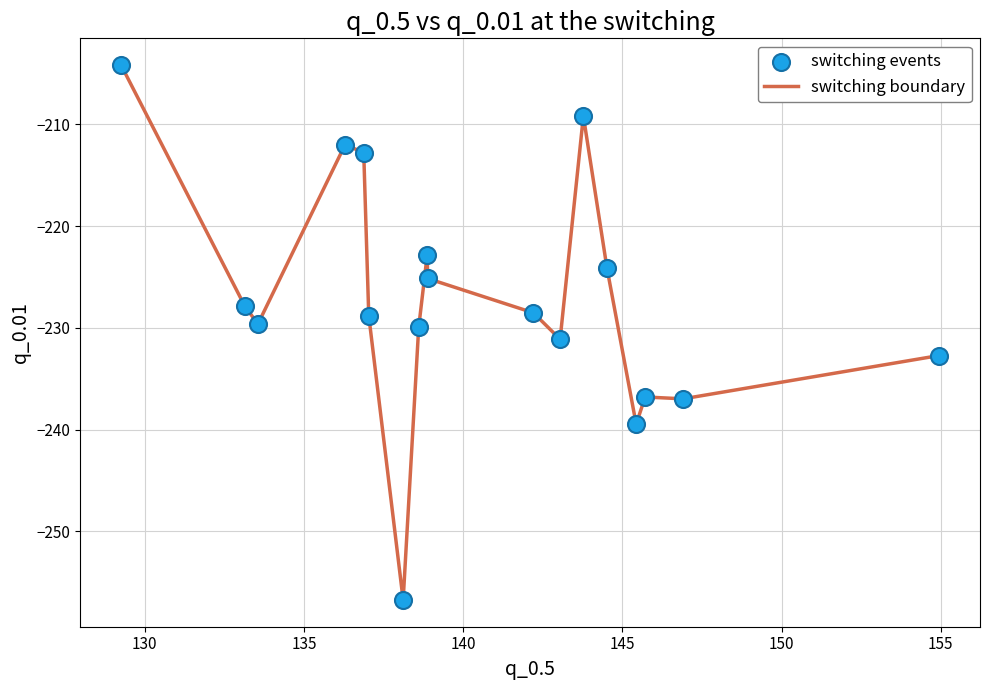

What is the difference between the maximum and minimum values?

52.6